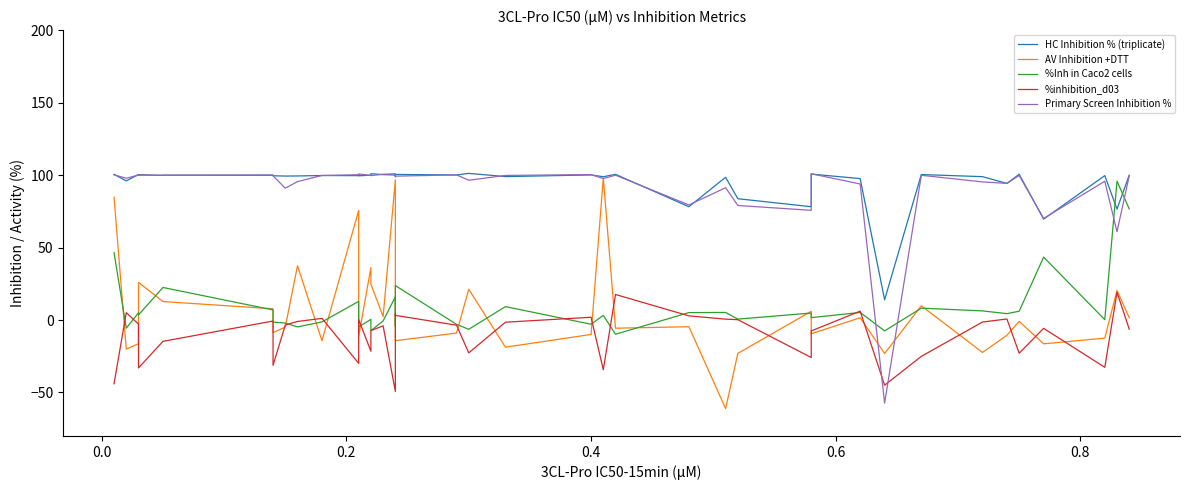

Is this an area chart (filled region under the line)?

No